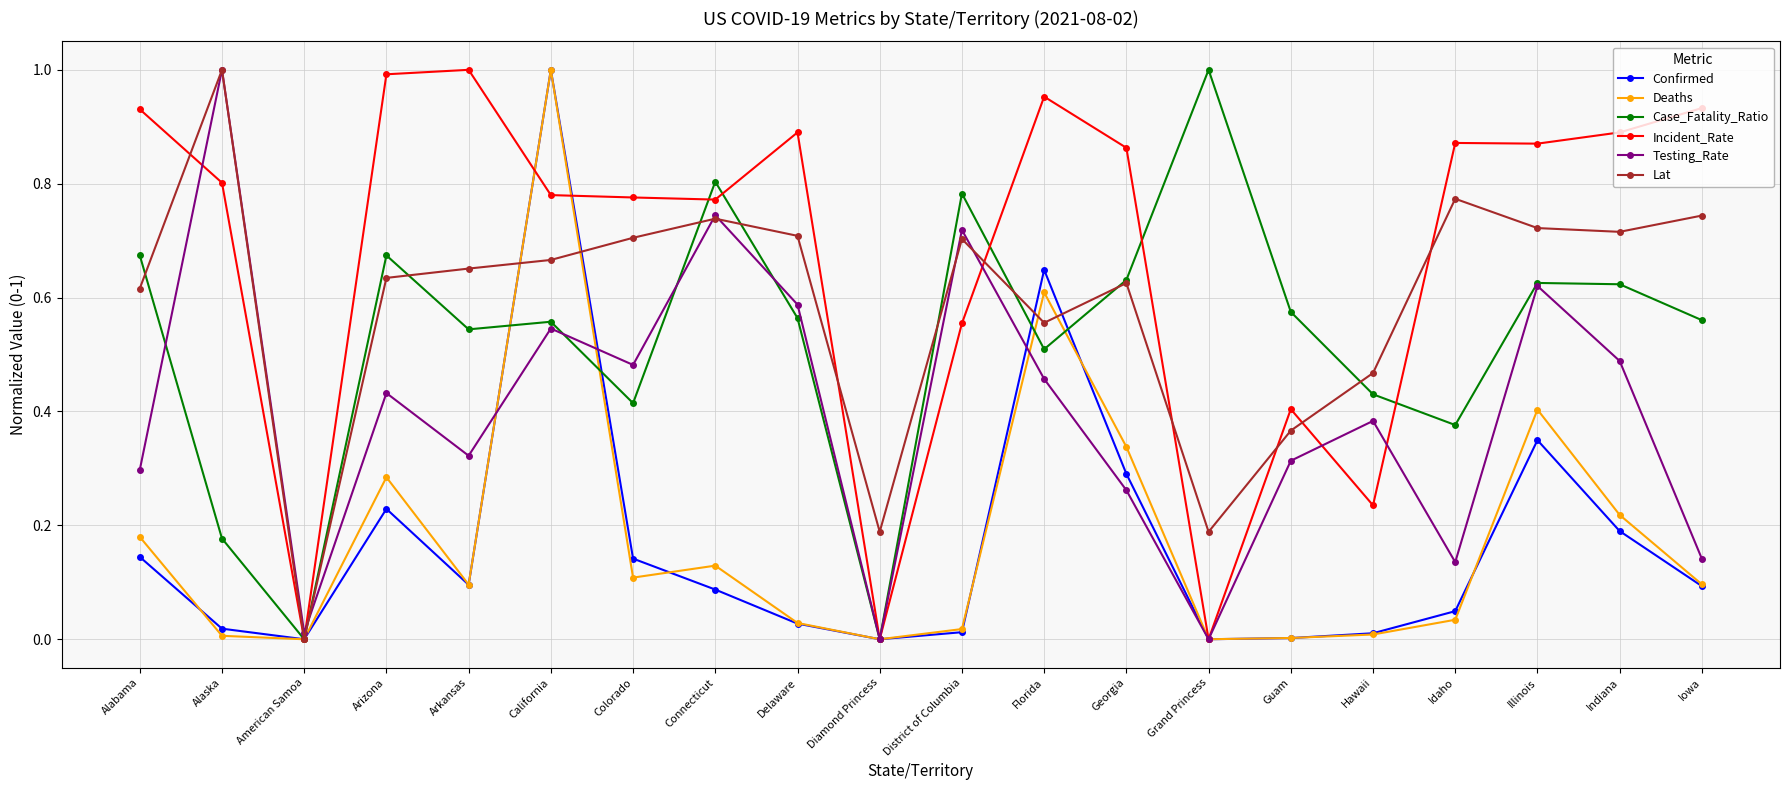

Is the value of Confirmed at Connecticut greater than the value of Lat at Iowa?

No